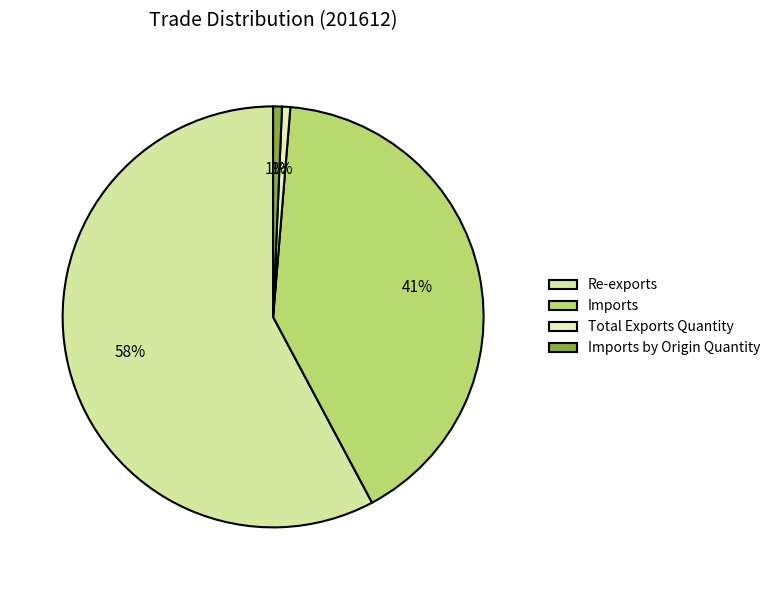

To the nearest percent, what is the combined percentage of Re-exports and Imports?

99%